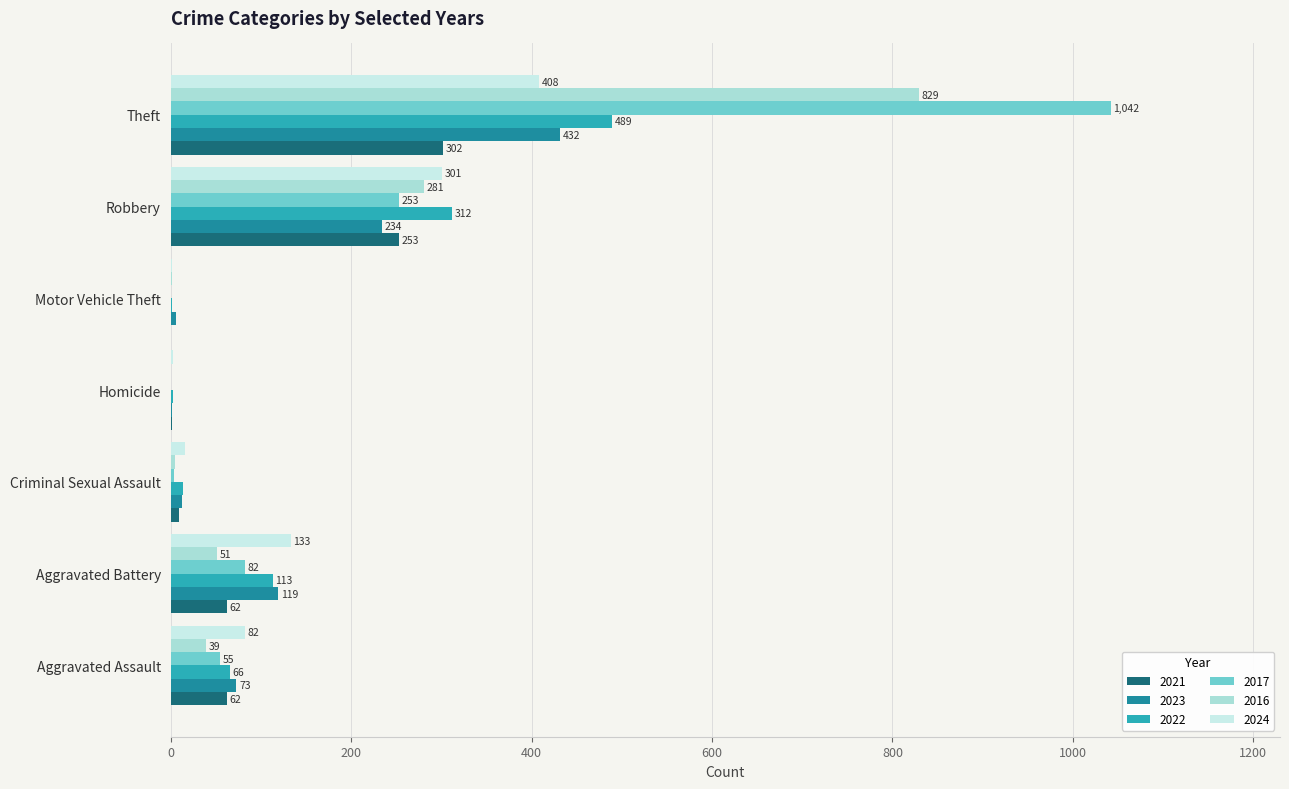

What is the greatest value displayed?

1042